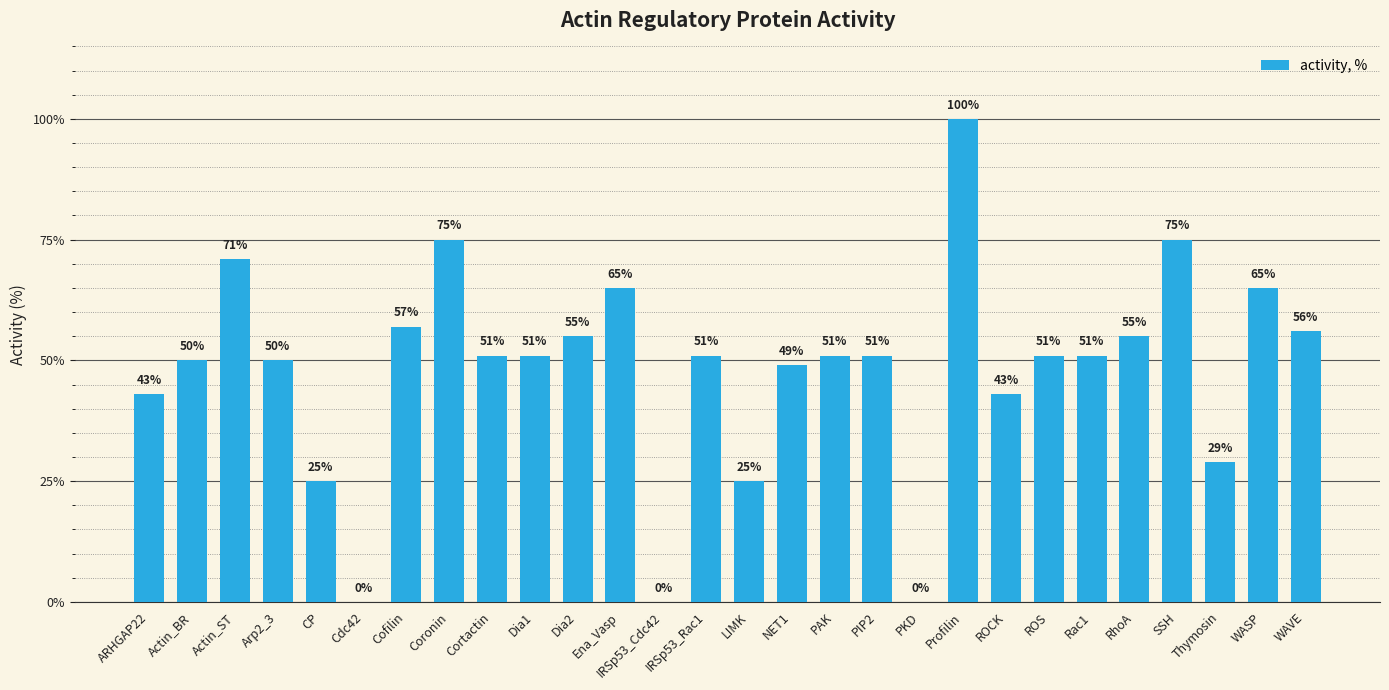

What is the maximum value shown in the chart?

100